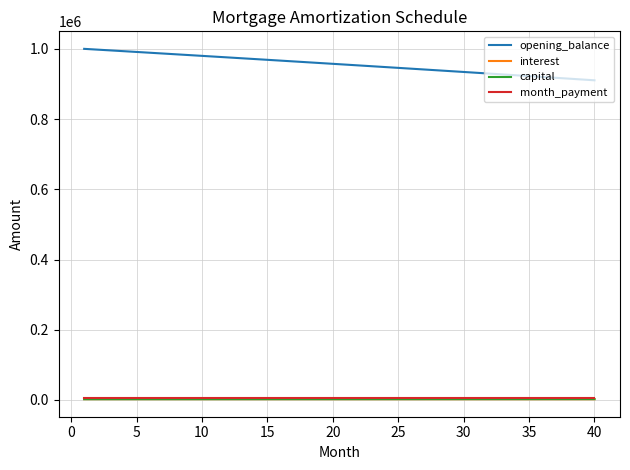

Which series has the largest total across all categories?

opening_balance